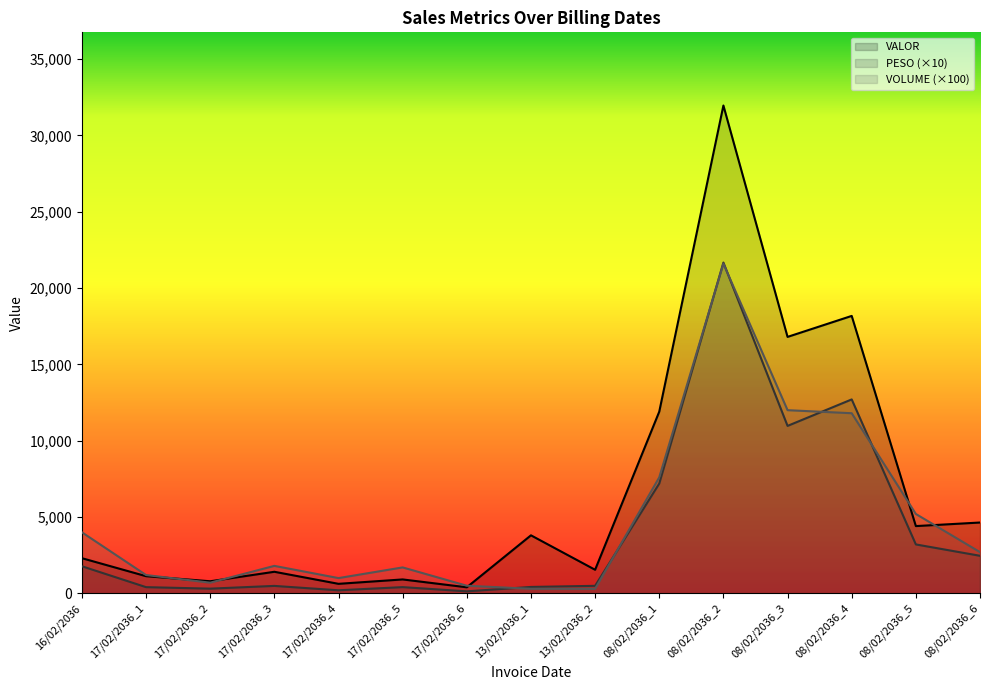

What is the sum of all VALOR values?

100798.1